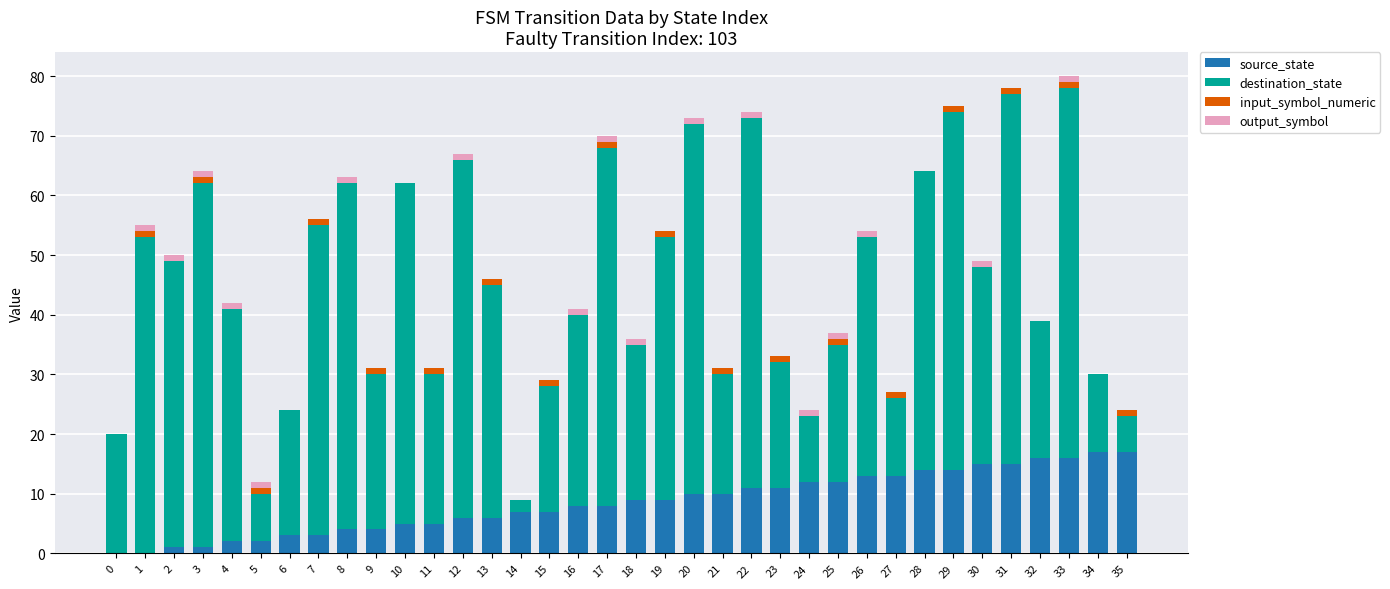

Are the bars horizontal?

No